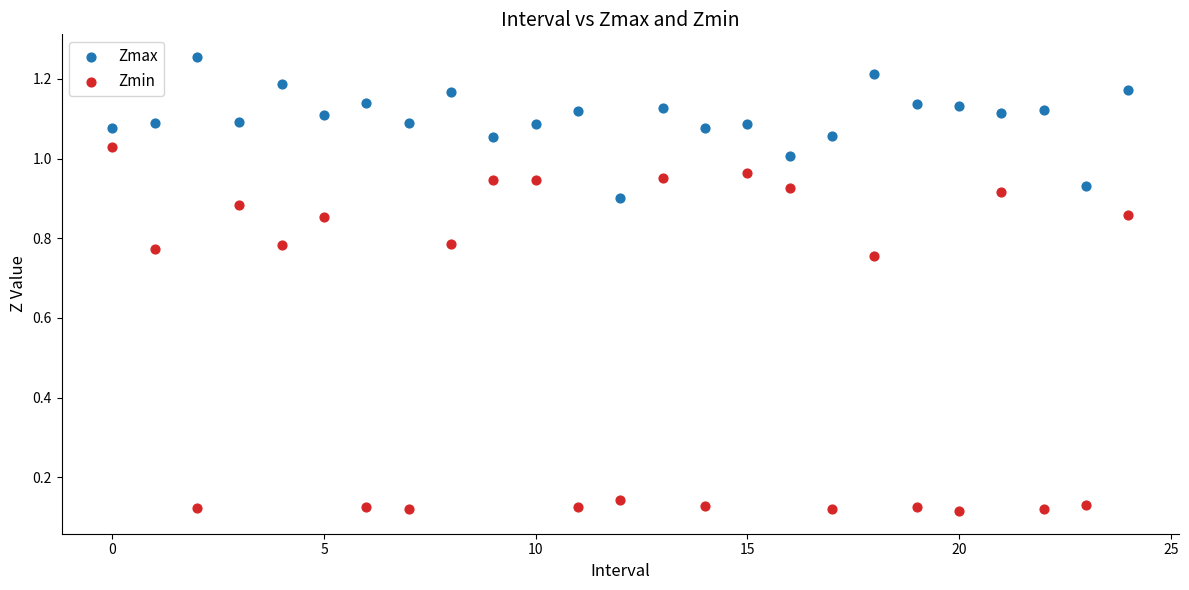

Which series reaches the maximum Y coordinate?

Zmax